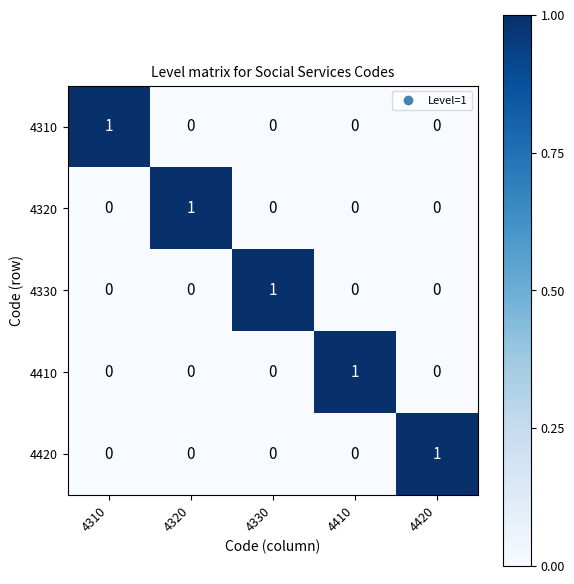

Is the value of 4420 at 4420 greater than the value of 4410 at 4330?

Yes